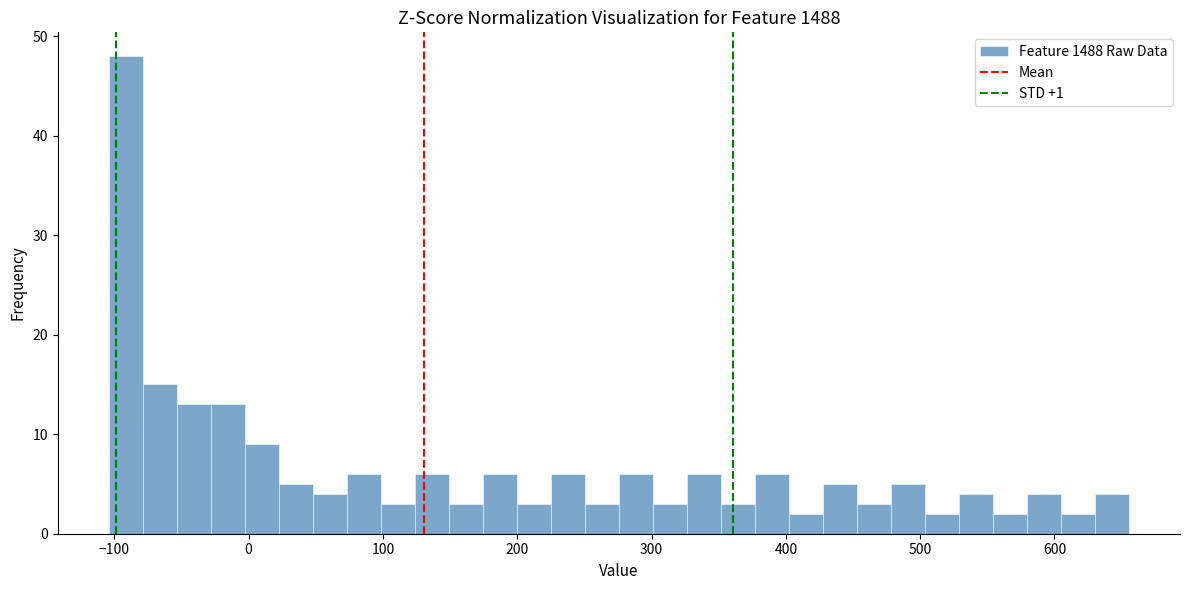

Around what value on the x-axis is the tallest bar? Give the approximate position of its centre, as read against the axis.

-90